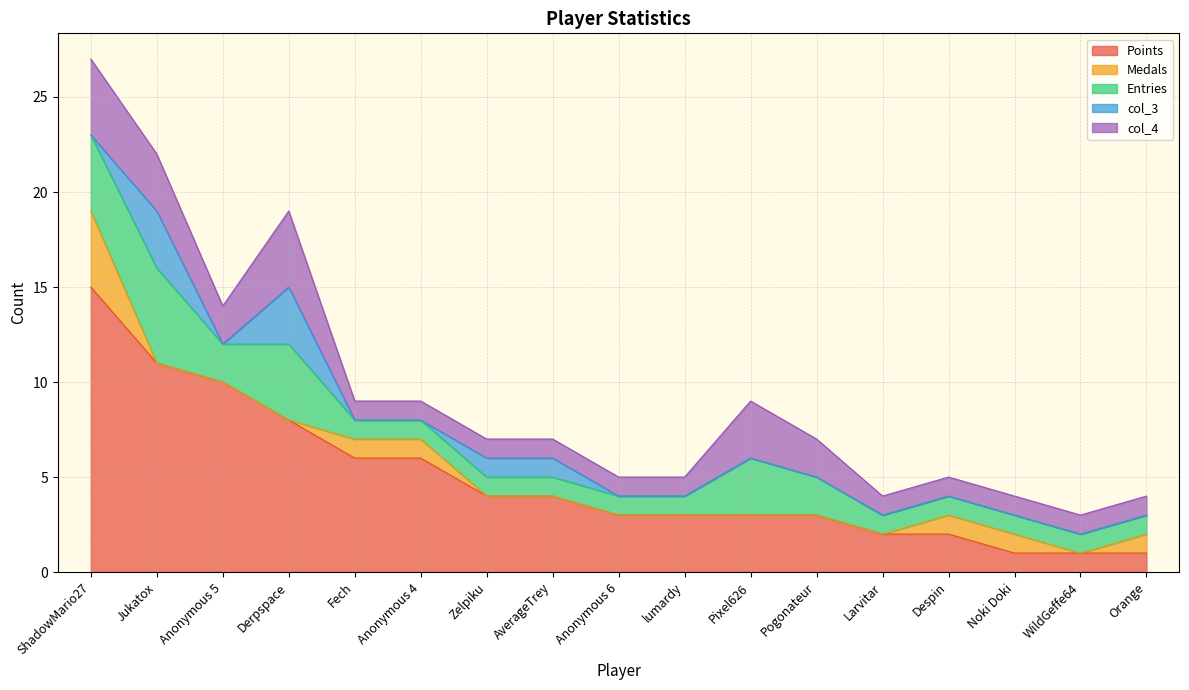

What is the label of the 4th point from the right?

Despin